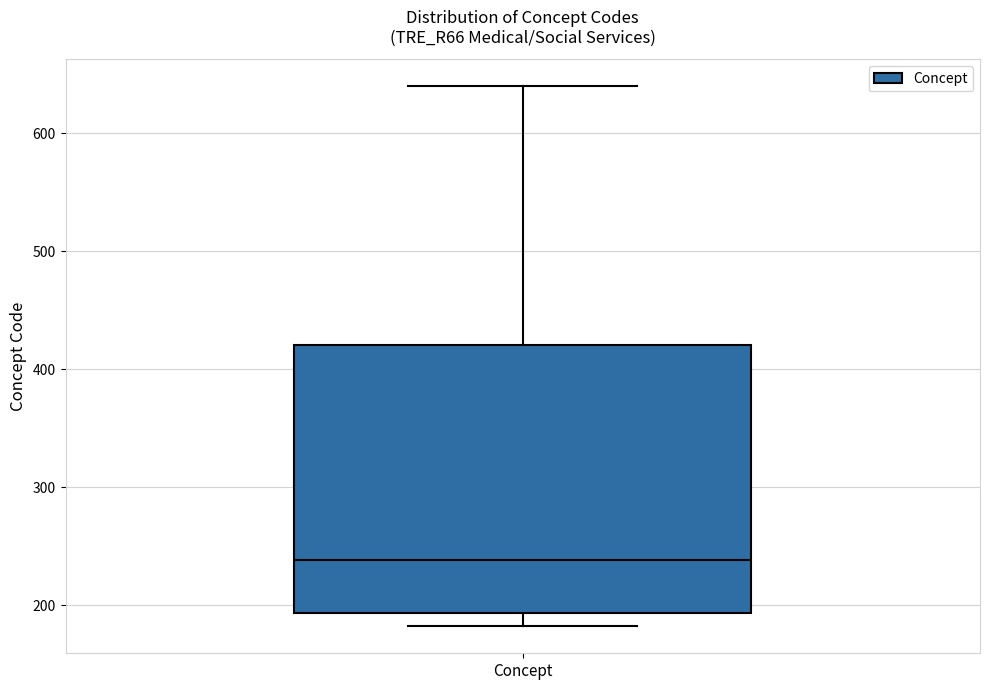

Where does the lower whisker of the box for Concept end on the y-axis? The values are not printed on the chart, so give them approximately, as read against the axis.

180